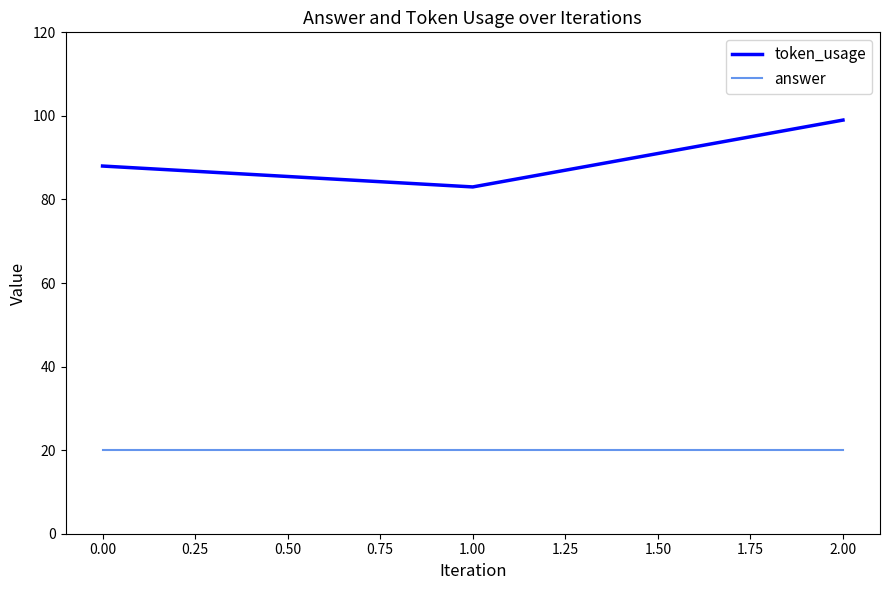

What is the highest value of the answer series?

20